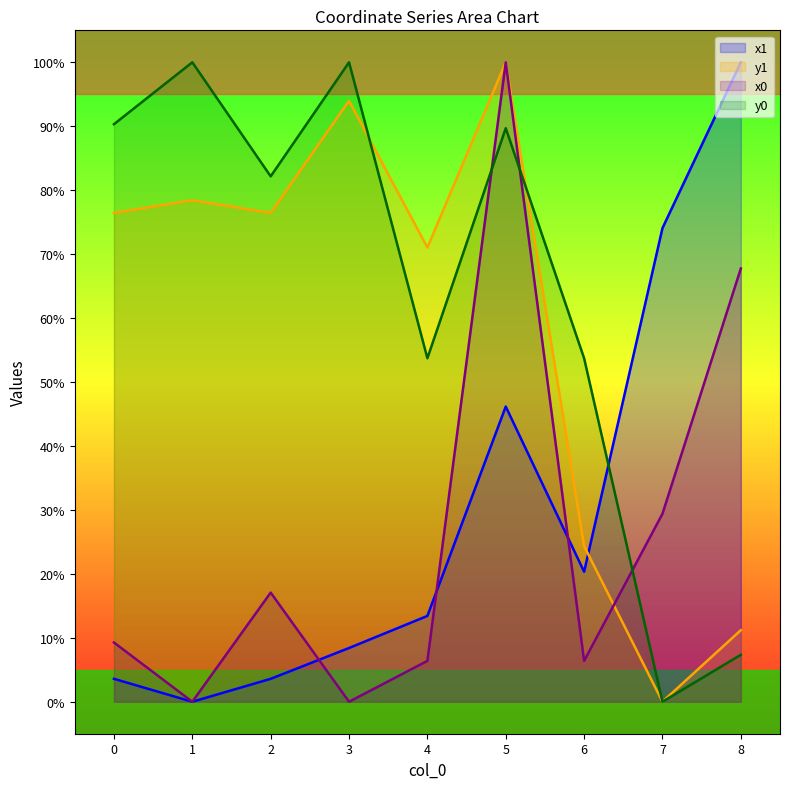

What is the total value across all series at 5?

335.9